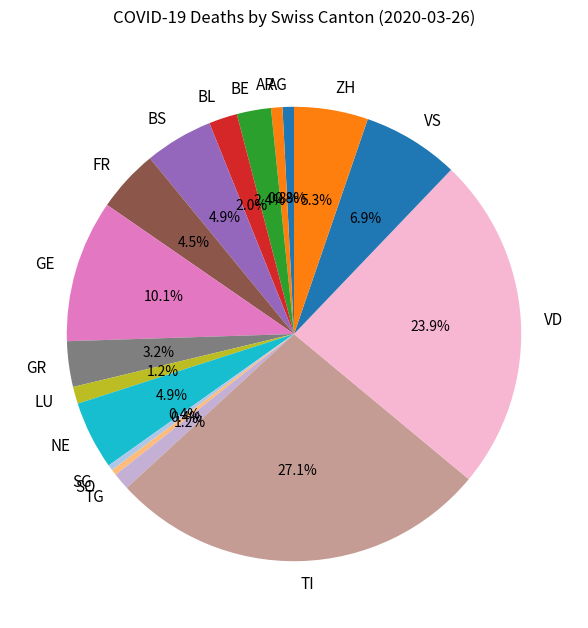

What is the total percentage of ZH and SO?

5.7%